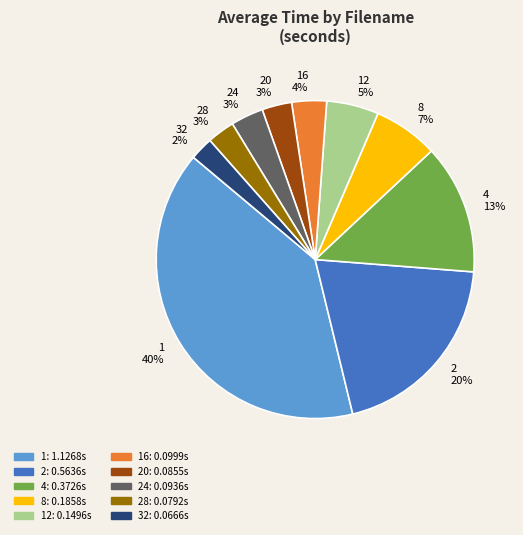

Between 24 and 12, which is larger?

12